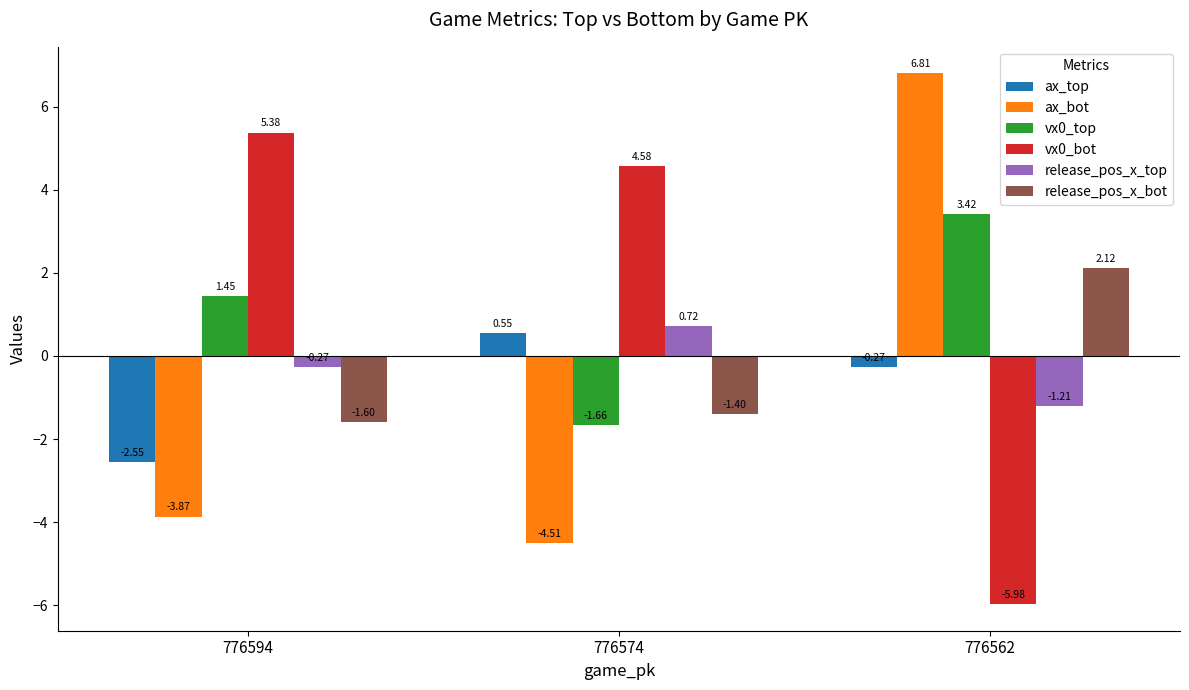

At 776562, list the series in order from smallest to largest.

vx0_bot, release_pos_x_top, ax_top, release_pos_x_bot, vx0_top, ax_bot